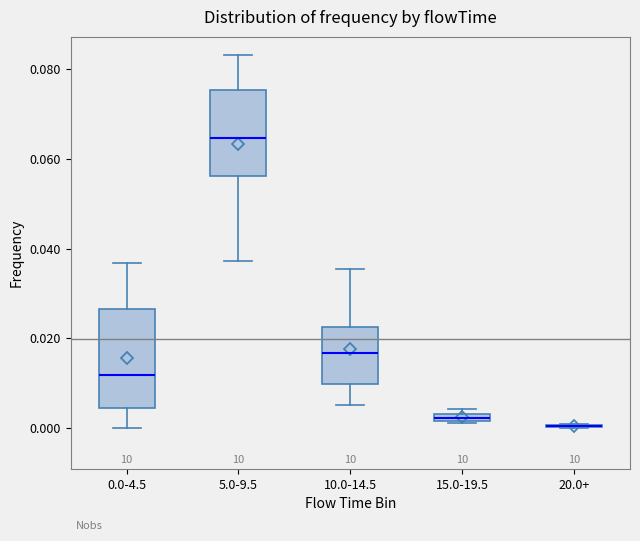

Where does the upper whisker of the box for 5.0-9.5 end on the y-axis? The values are not printed on the chart, so give them approximately, as read against the axis.

0.084